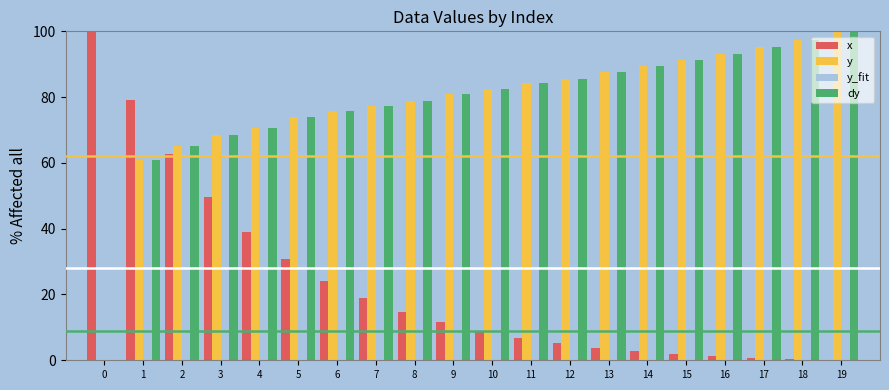

What is the maximum value for y_fit?

100.0